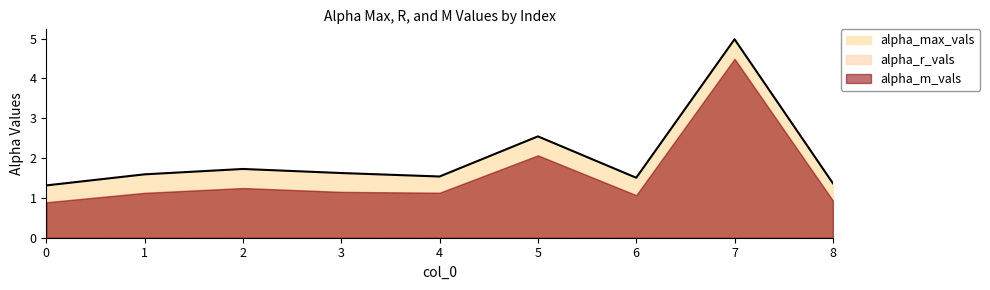

What is the minimum value shown in the chart?

0.9